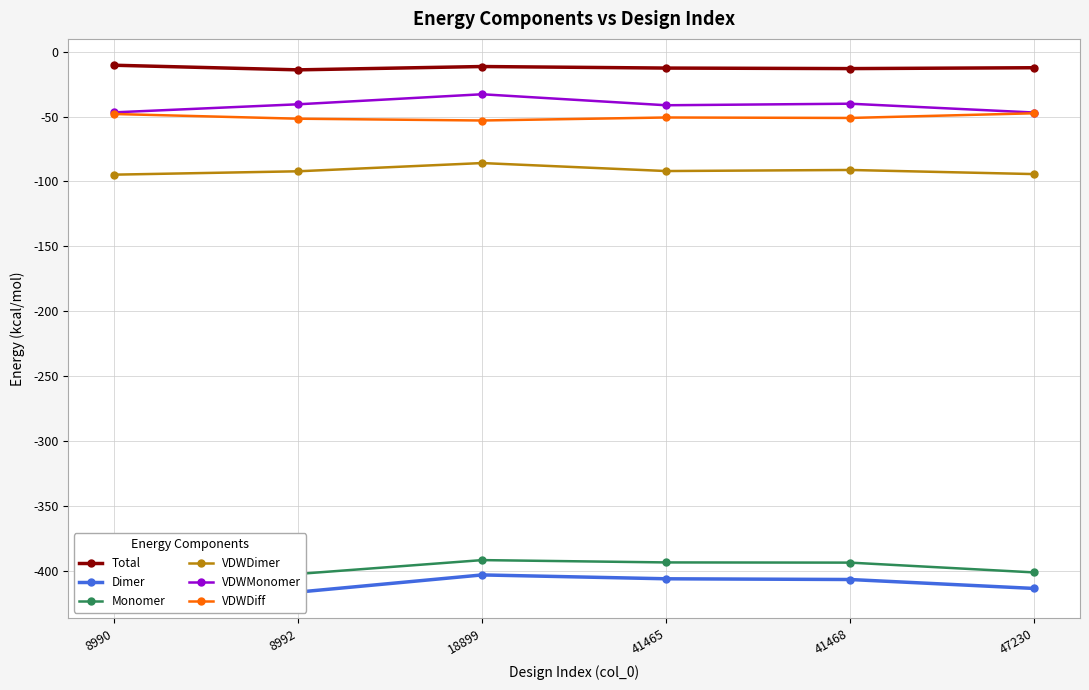

How many series are shown in this chart?

6